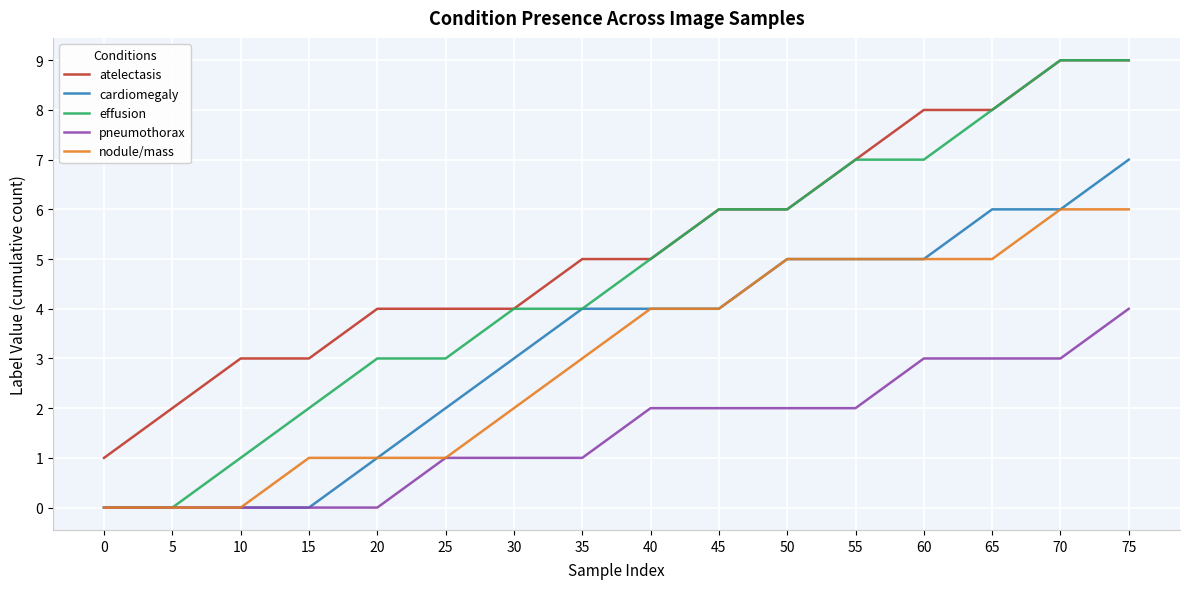

True or false: atelectasis and nodule/mass intersect in this chart.

False